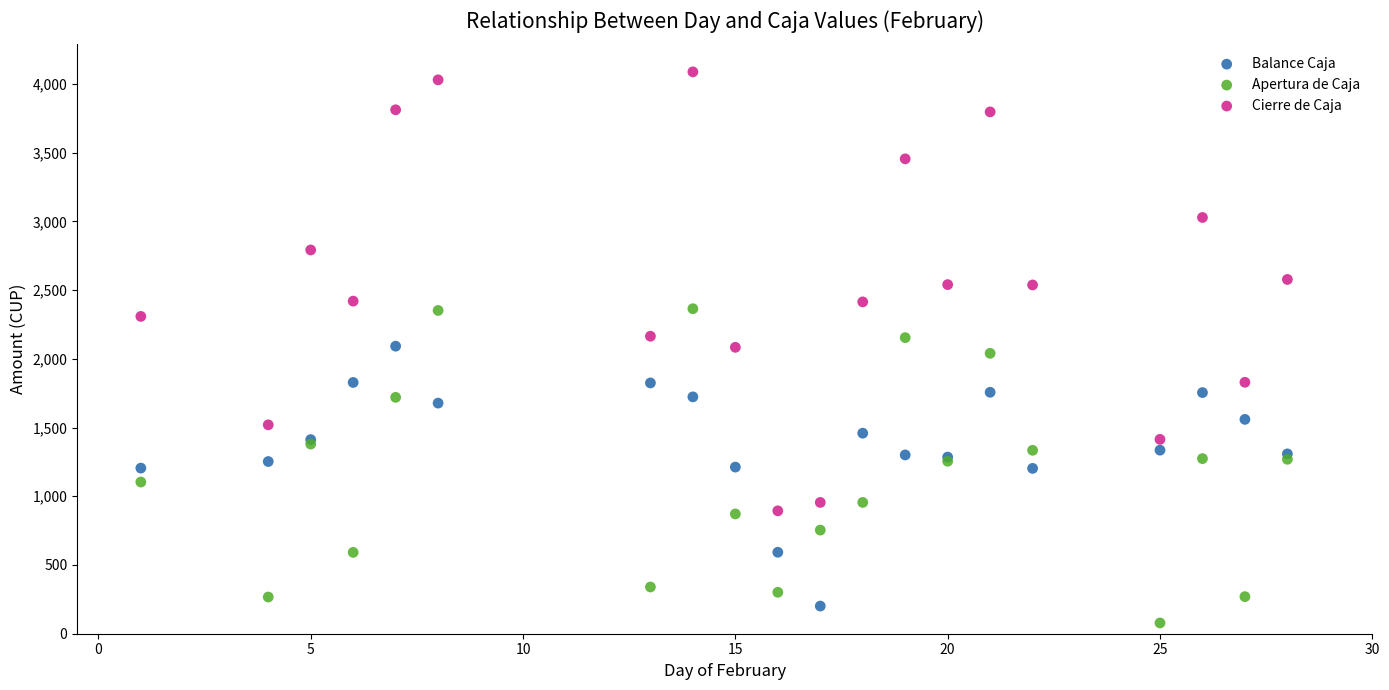

What is the X range (max minus min) for the scatter plot?

27.0